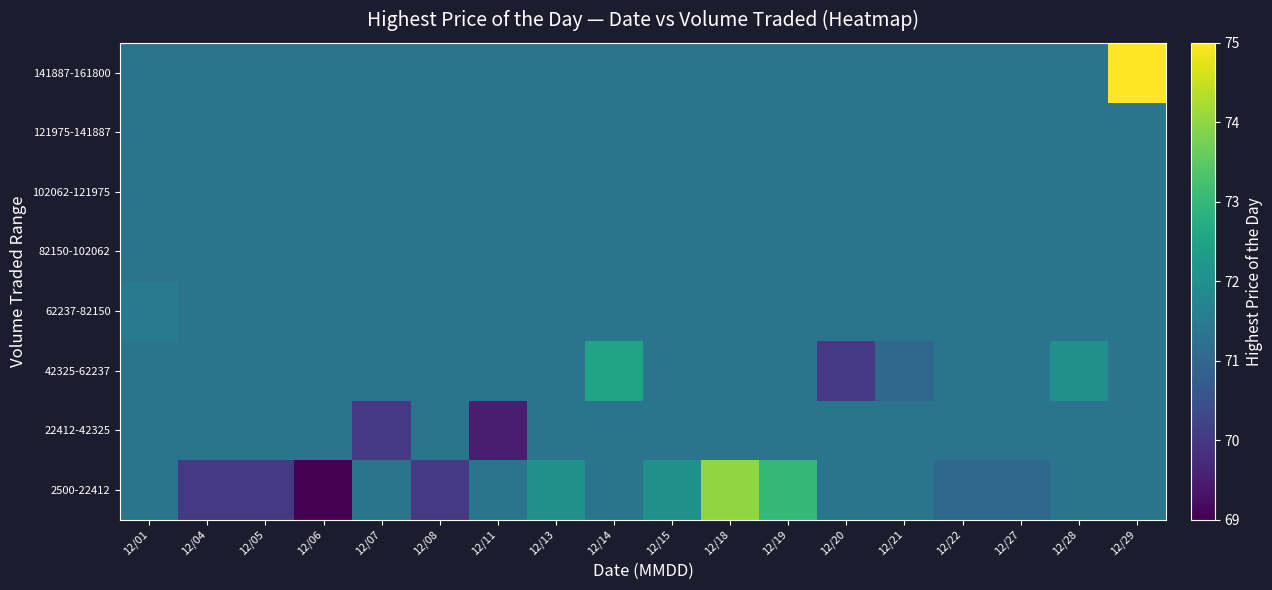

What is the minimum value shown in the chart?

69.0